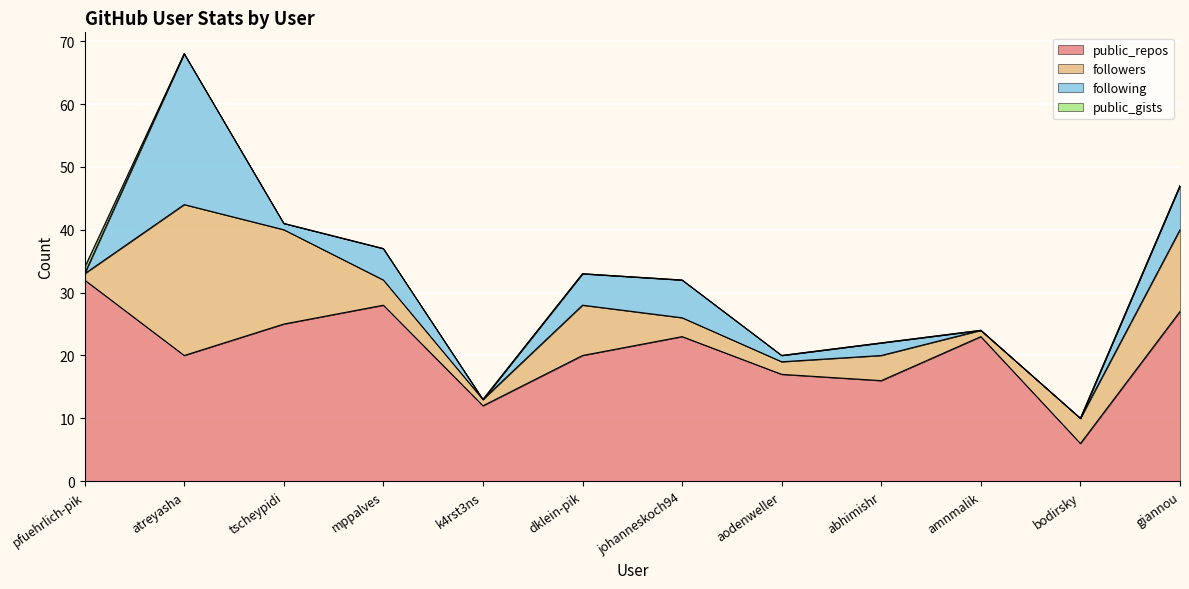

What is the difference between the maximum and minimum values in the following series?

24